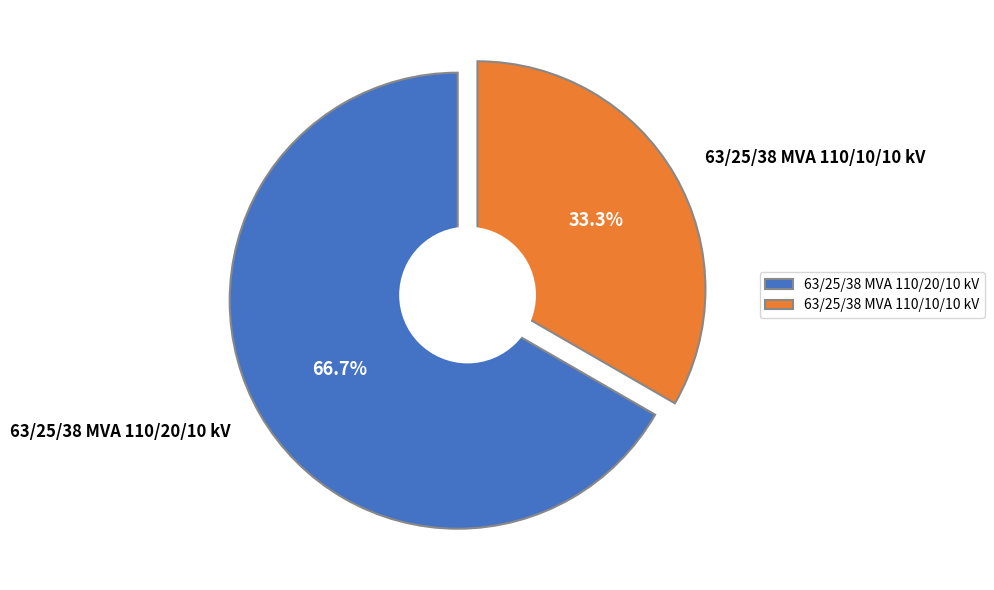

What is the largest slice in the pie chart?

63/25/38 MVA 110/20/10 kV